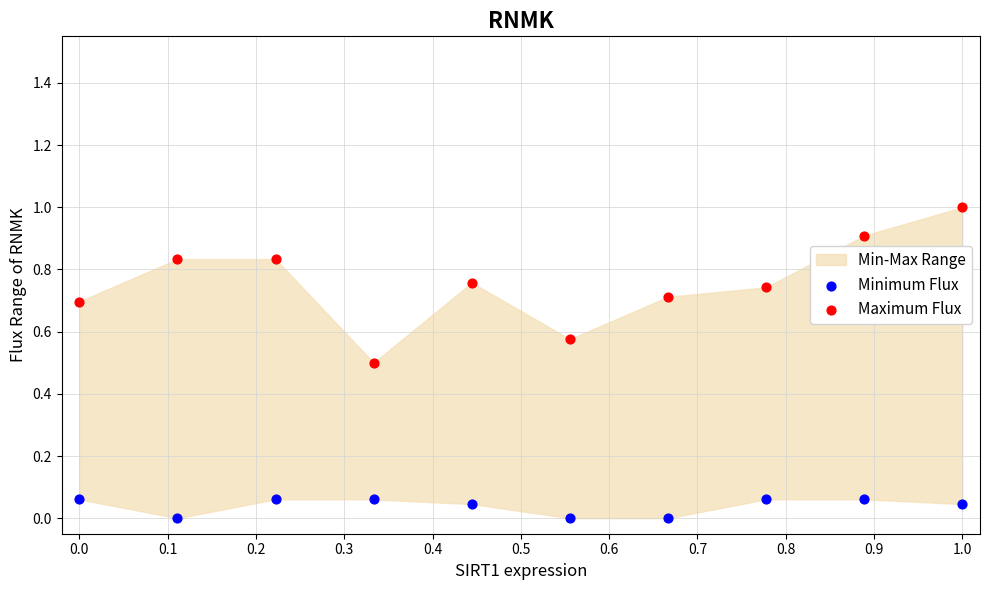

Which series reaches the maximum Y coordinate?

Maximum Flux